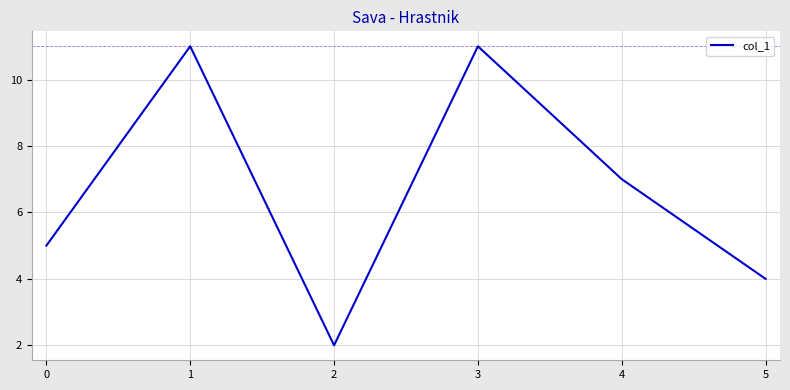

True or false: the data shows 2 at 2.

True